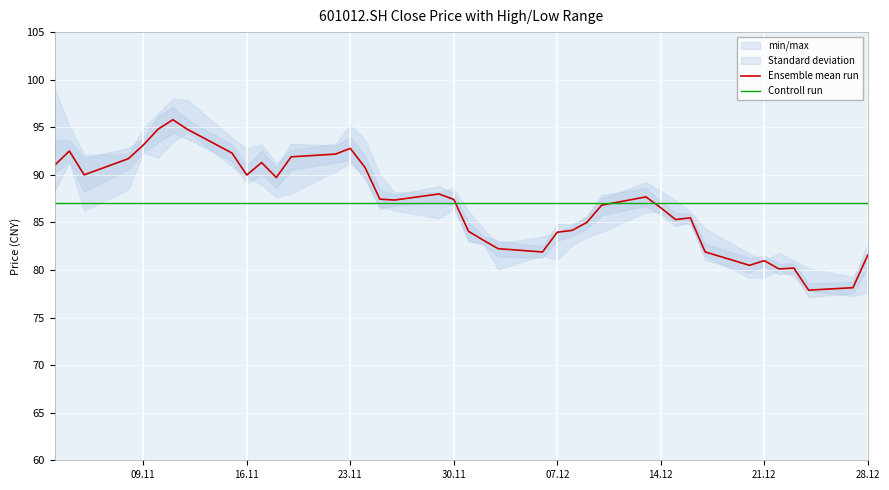

What is the highest value of the Controll run series?

87.1